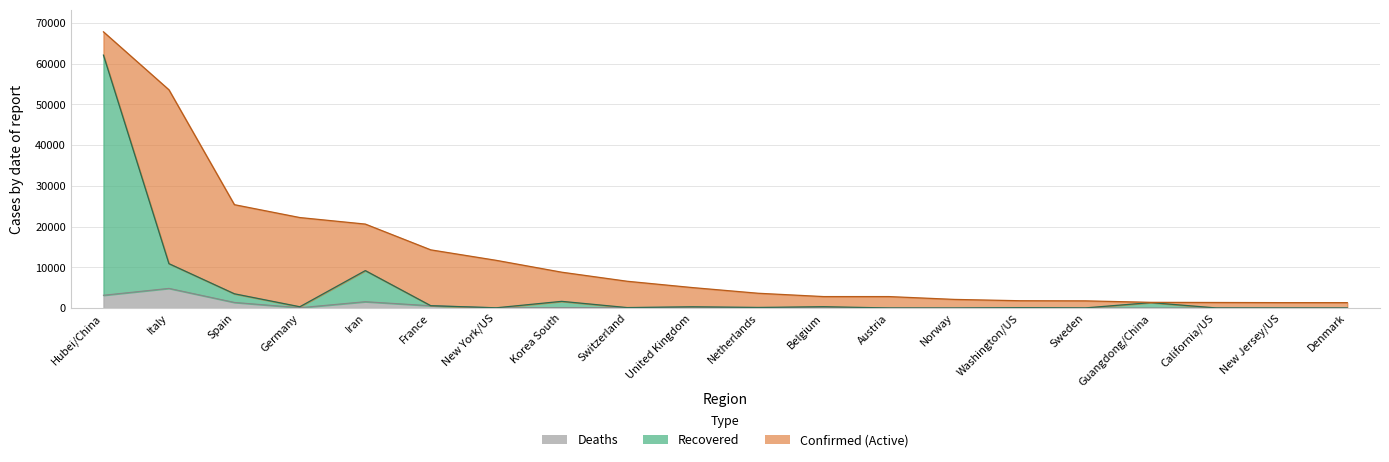

True or false: Confirmed has a value of 1364 at California/US.

True